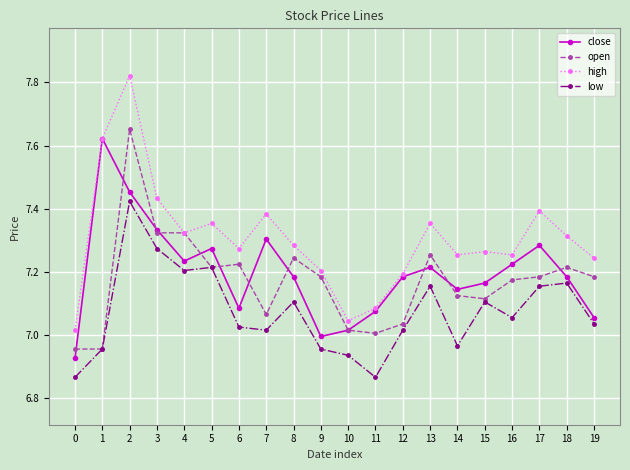

Rank the series by their maximum value, from highest to lowest.

high, open, close, low